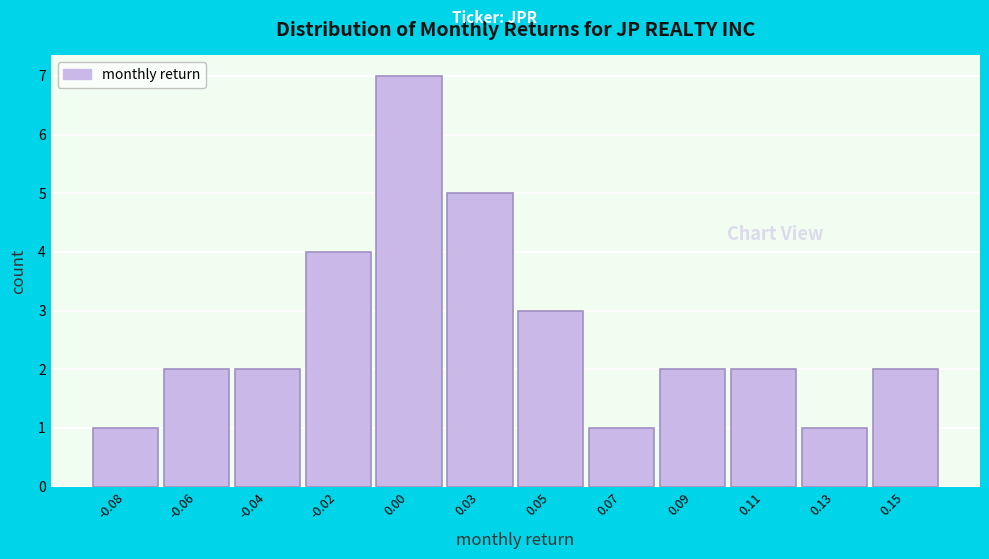

Reading right to left, transcribe all the data shown in this chart.

0.15=2	0.13=1	0.11=2	0.09=2	0.07=1	0.05=3	0.03=5	0.00=7	-0.02=4	-0.04=2	-0.06=2	-0.08=1